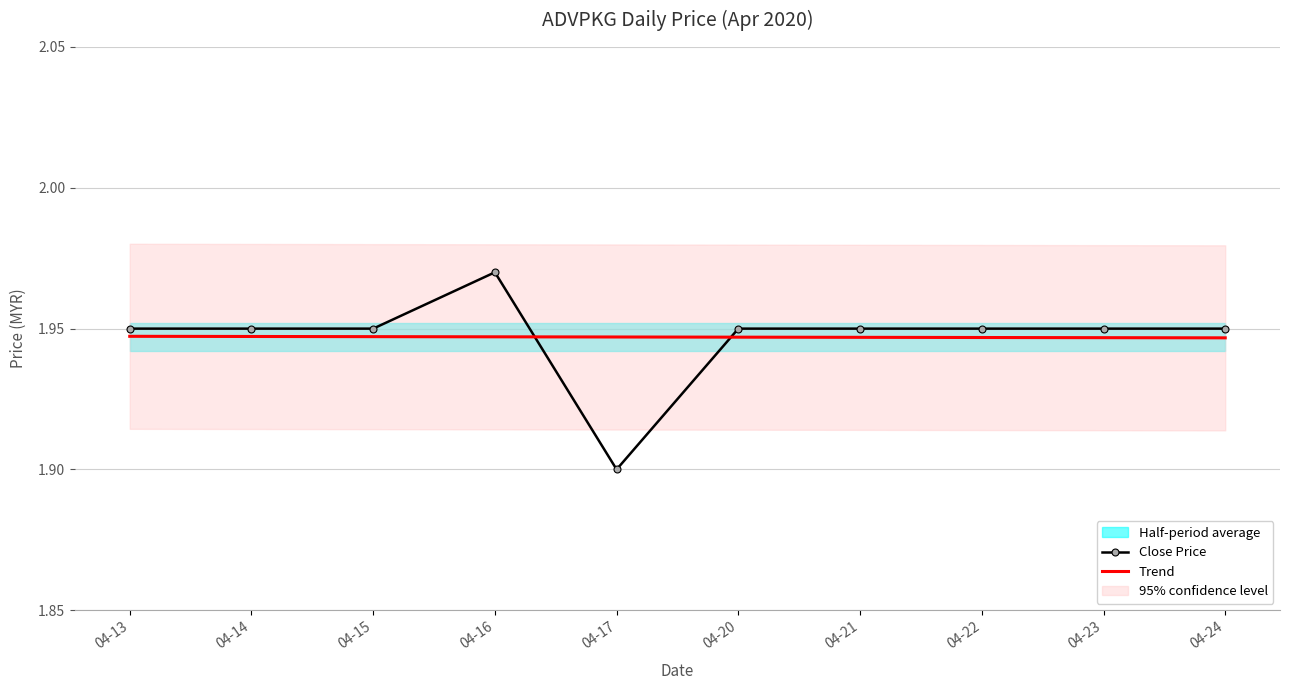

How many times do Trend and Close Price cross each other?

2